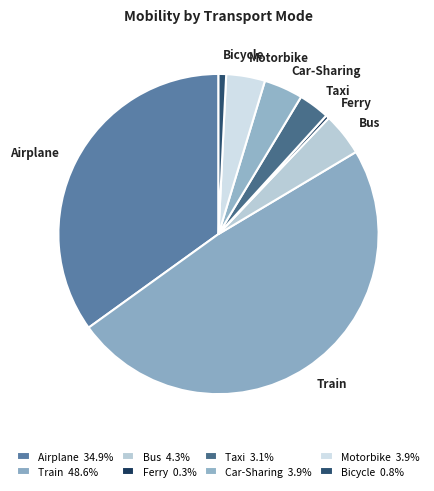

Which has a higher value, Ferry or Motorbike?

Motorbike